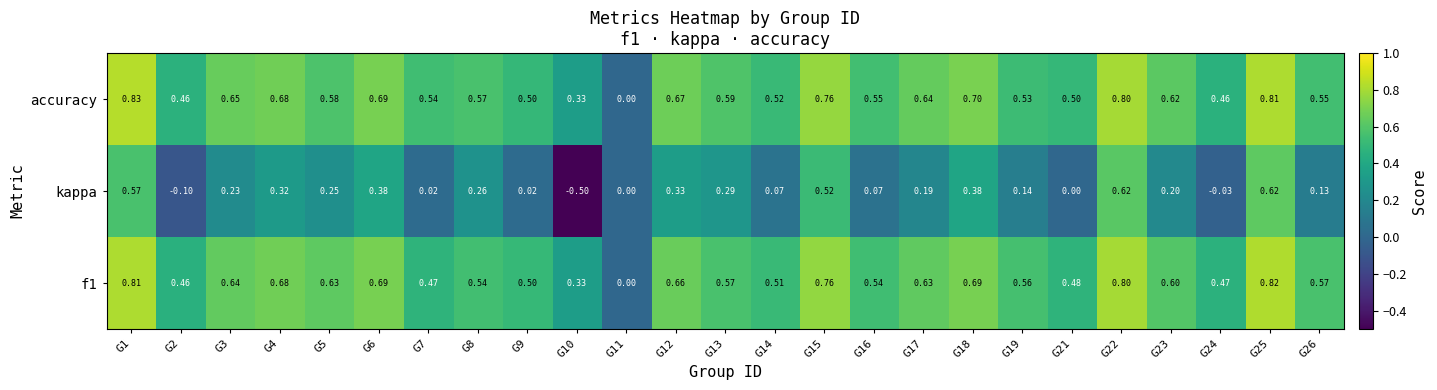

Which series has the largest range (max minus min)?

kappa